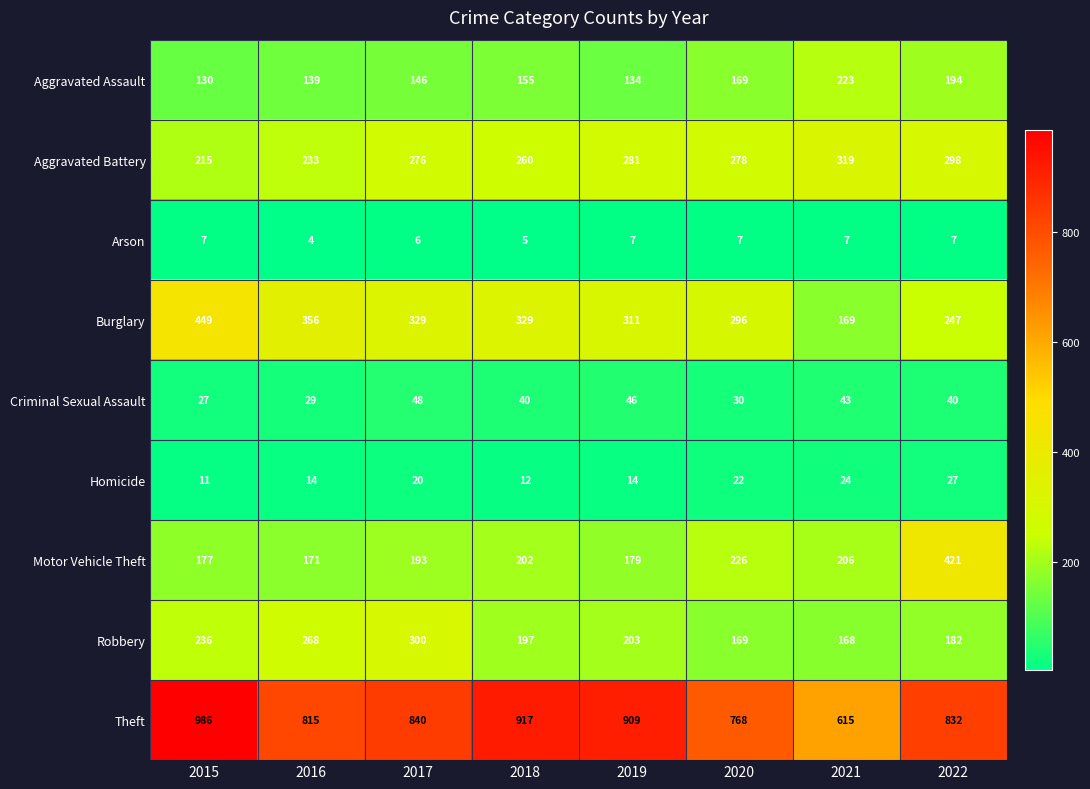

What is the average value of the Homicide series?

18